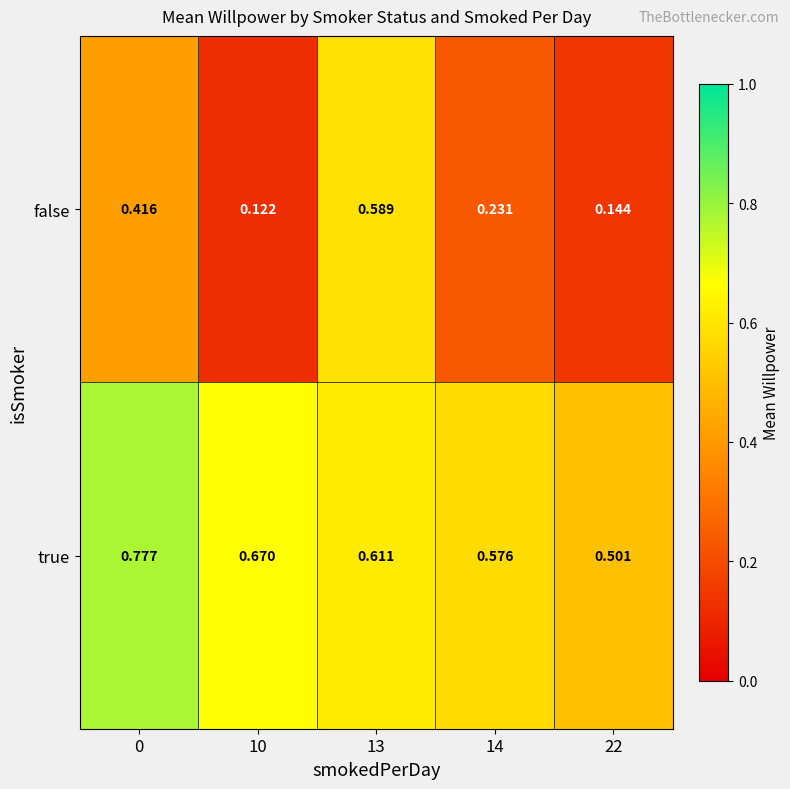

At which category is the sum across all series the highest?

13